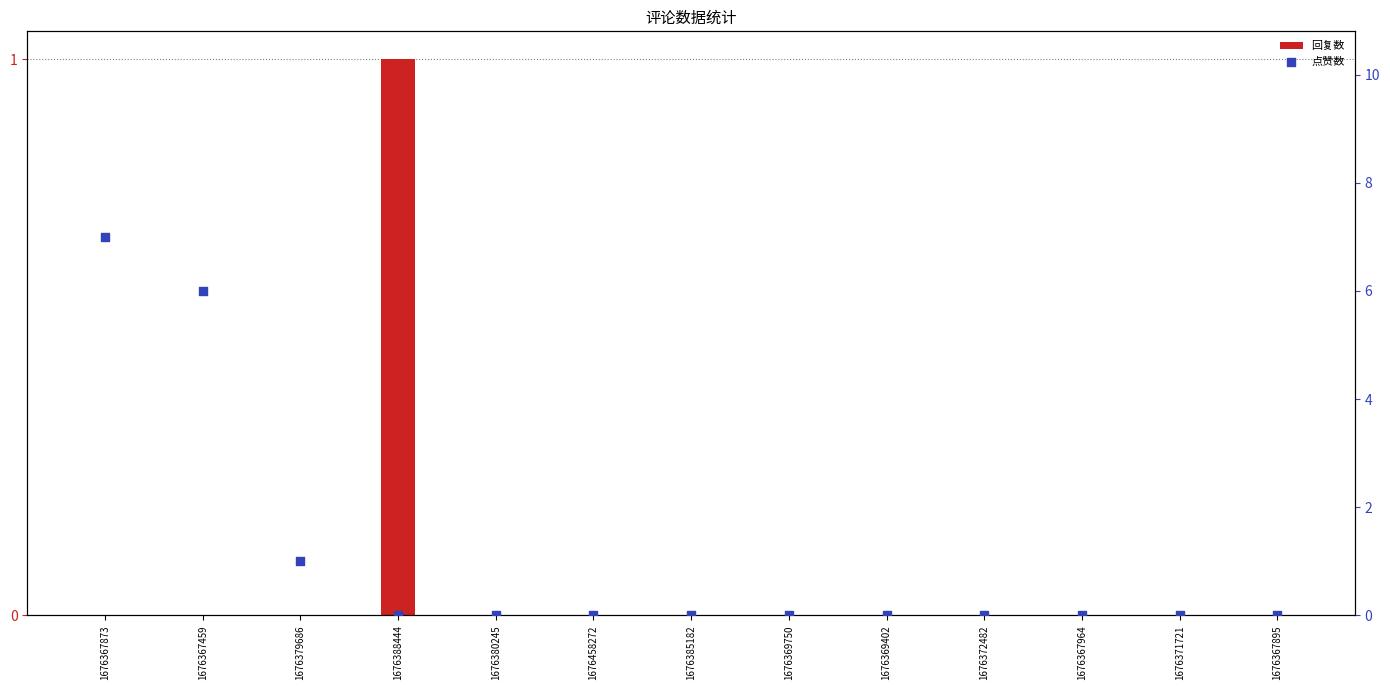

Which series contains the lowest Y value?

回复数